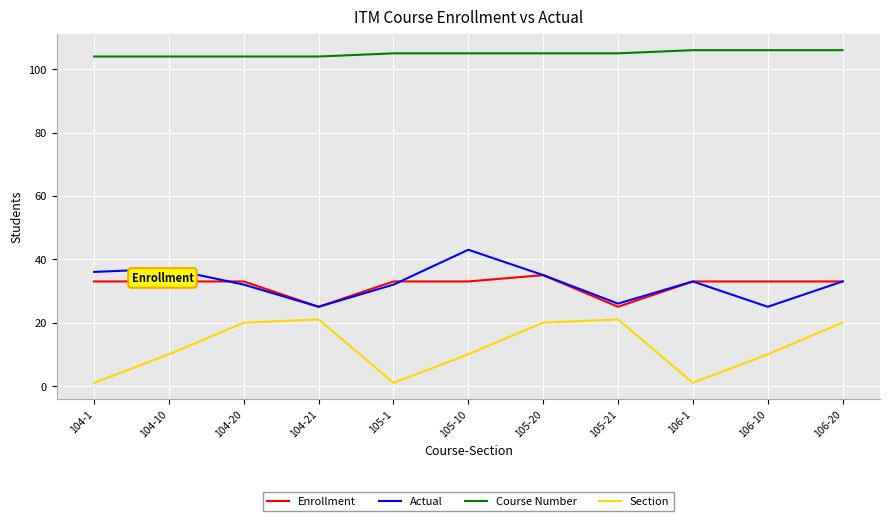

List the series in order of their peak value, highest first.

Course Number, Actual, Enrollment, Section